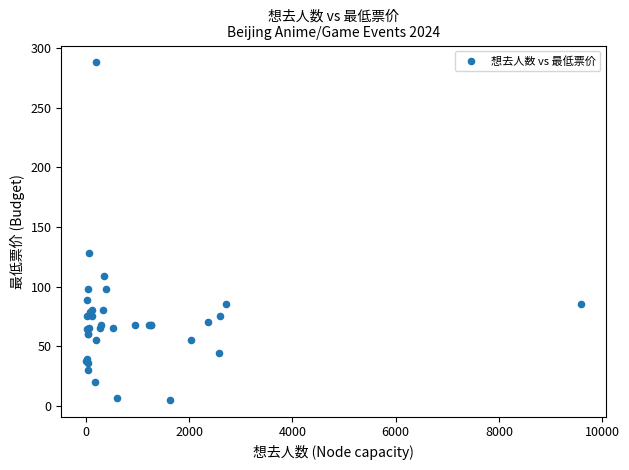

What Y value in the scatter plot is closest to 146?

128.0